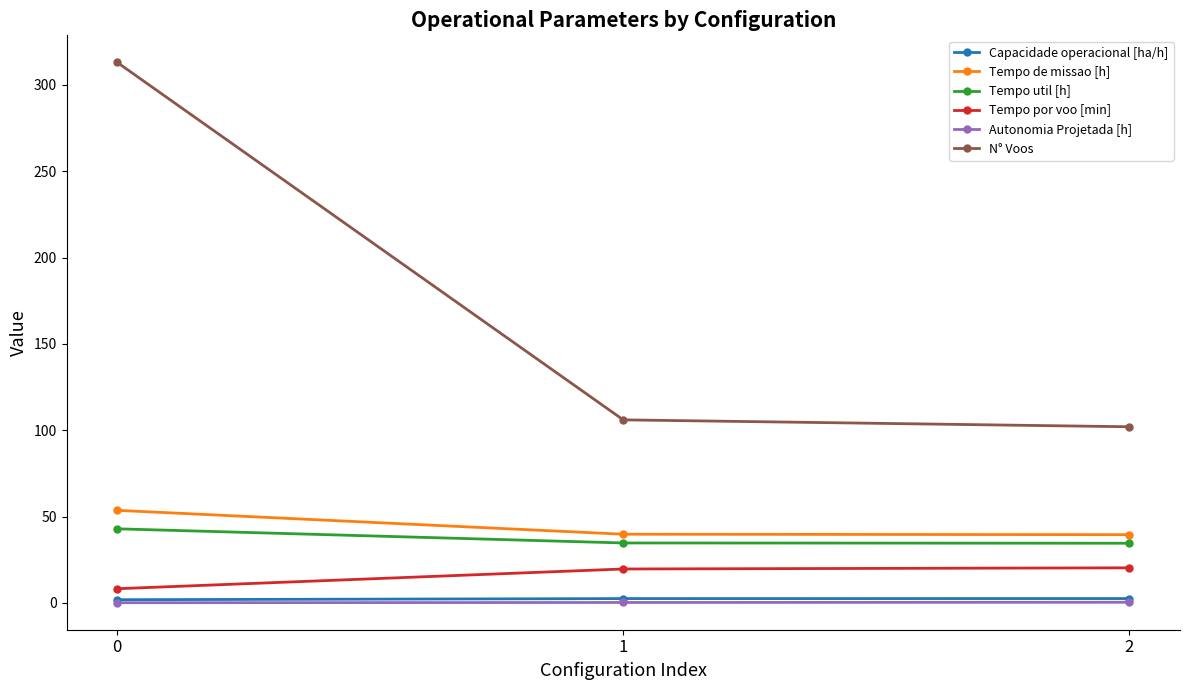

Is the value of Capacidade operacional [ha/h] at 1 greater than the value of N° Voos at 1?

No